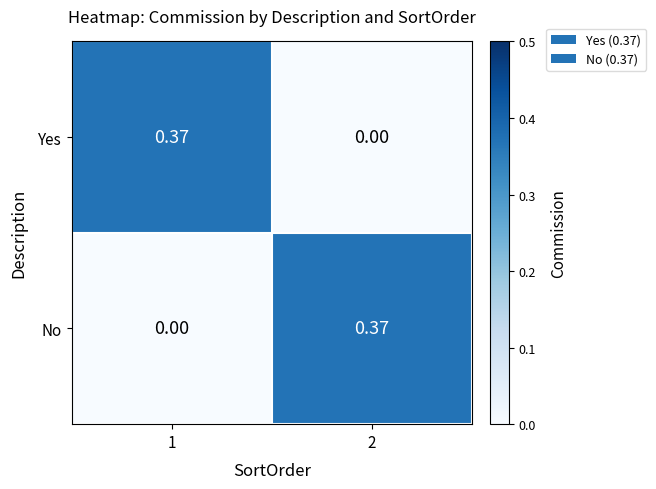

At 1, list the series in order from smallest to largest.

No, Yes